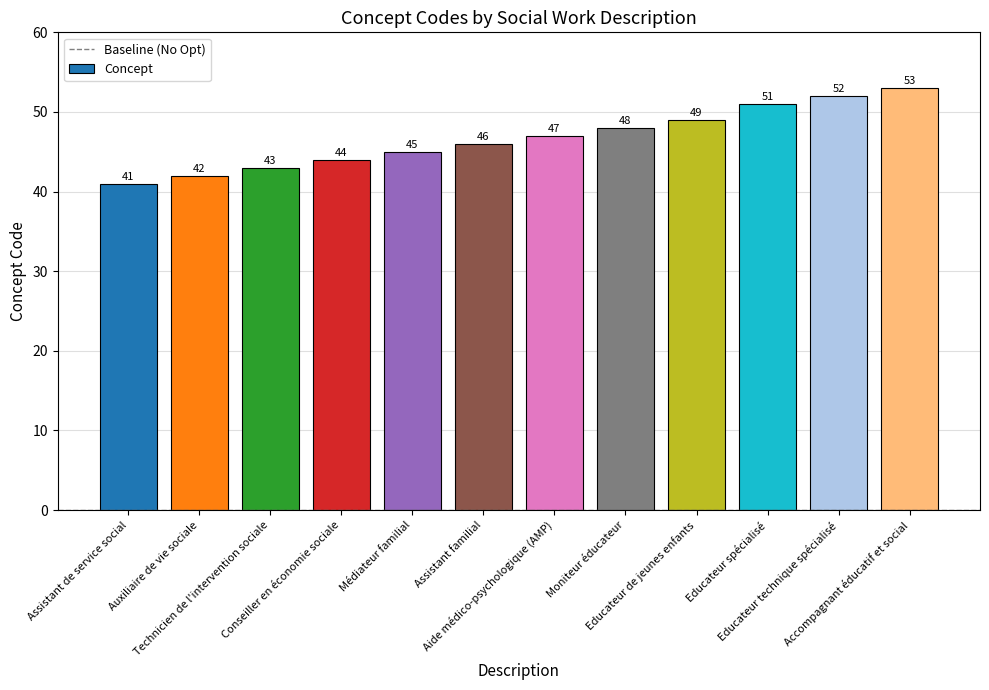

Reading left to right, list all the values displayed in this chart.

41	42	43	44	45	46	47	48	49	51	52	53